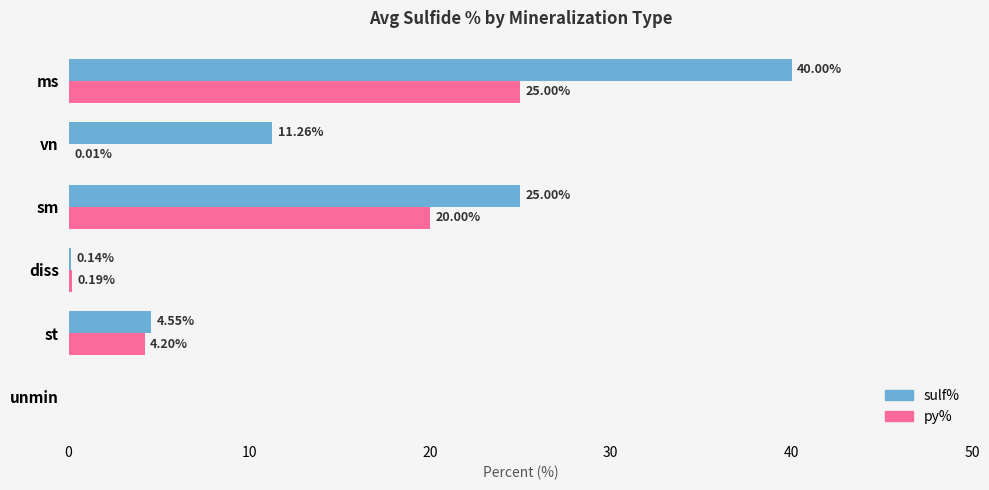

What is the sum of the sulf% values at diss and ms?

40.1